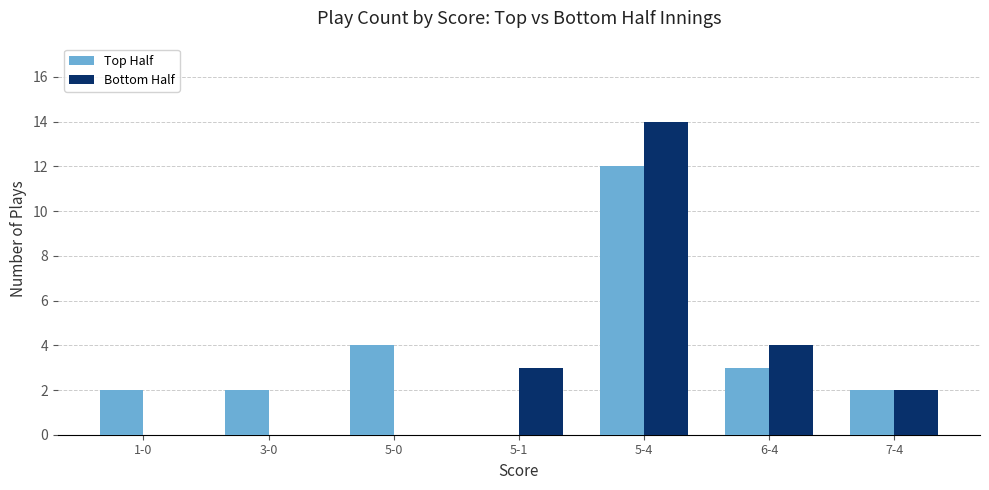

Is it true that Bottom Half equals 24 at 5-4?

False